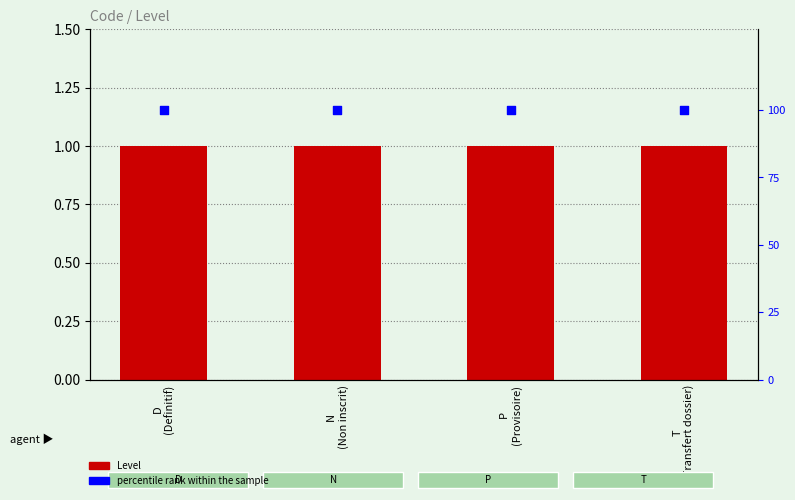

Which series has the widest spread of Y values?

Level